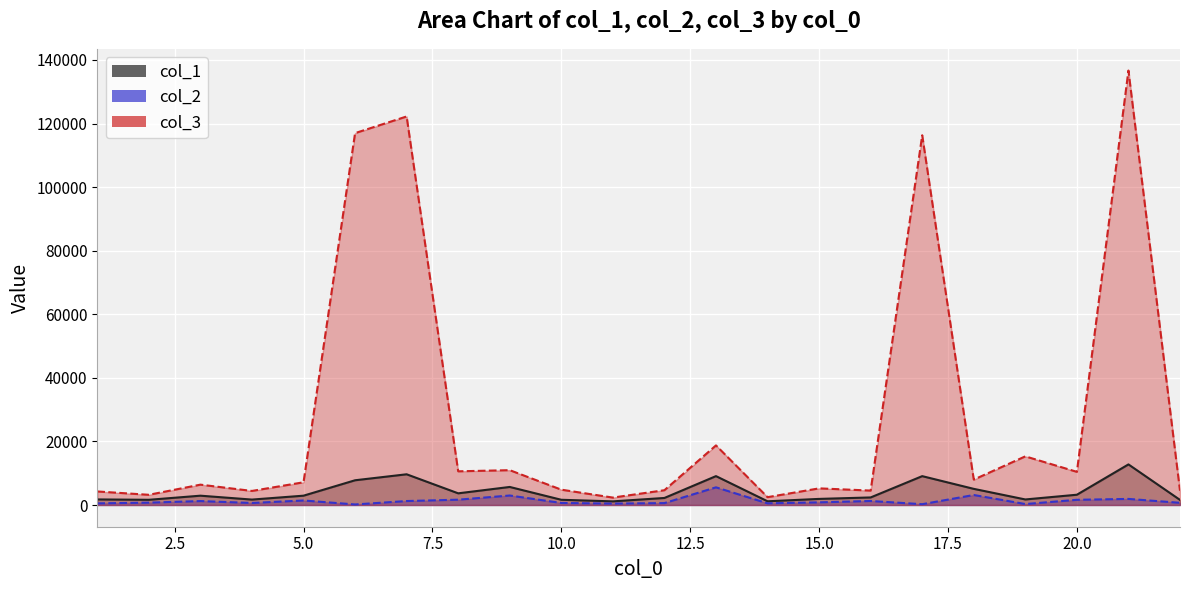

Where is the first local maximum for col_1?

3